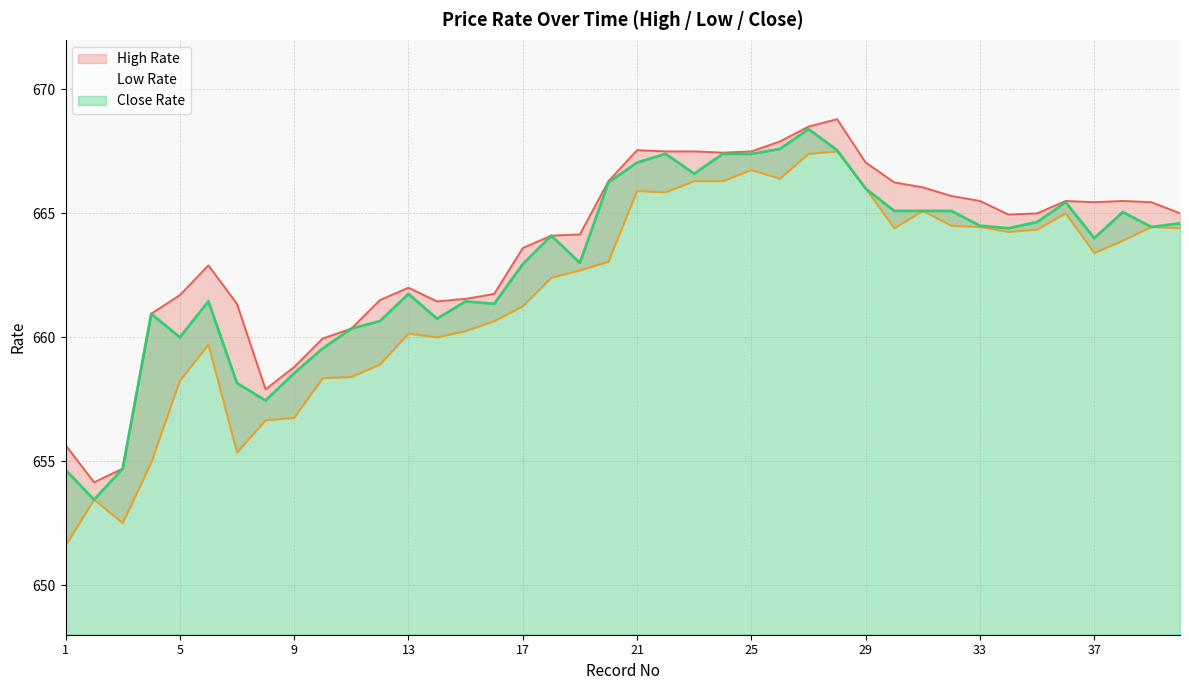

What is the greatest value displayed?

668.8